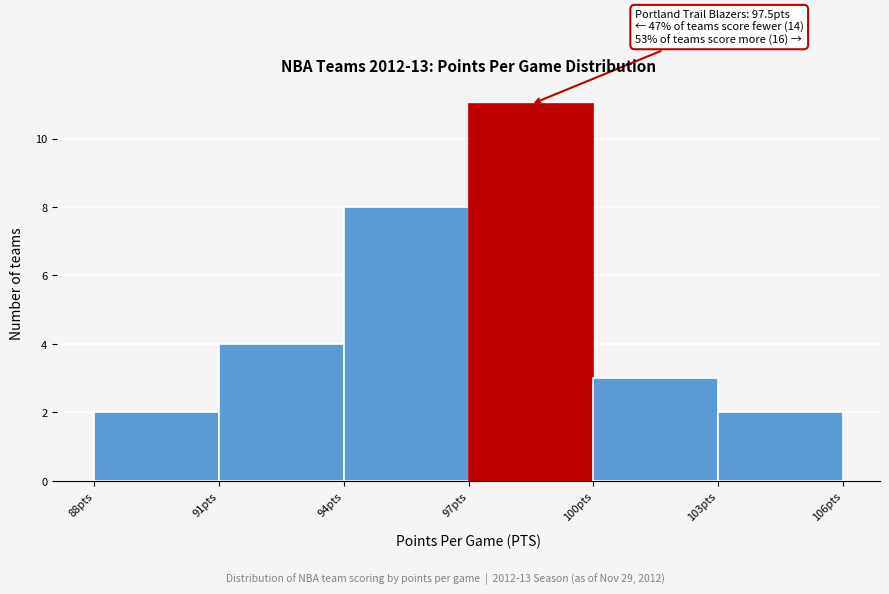

Which range on the x-axis has the tallest bar?

97 to 100